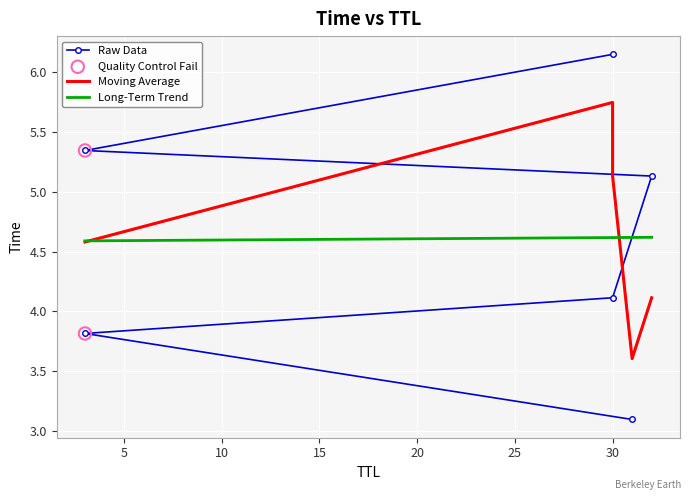

What is the change in value from 3 to 30?

+2.3